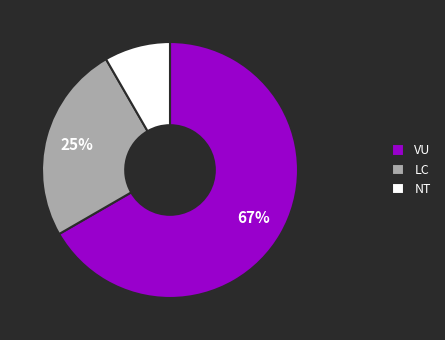

To the nearest percent, what is the average slice percentage?

33%